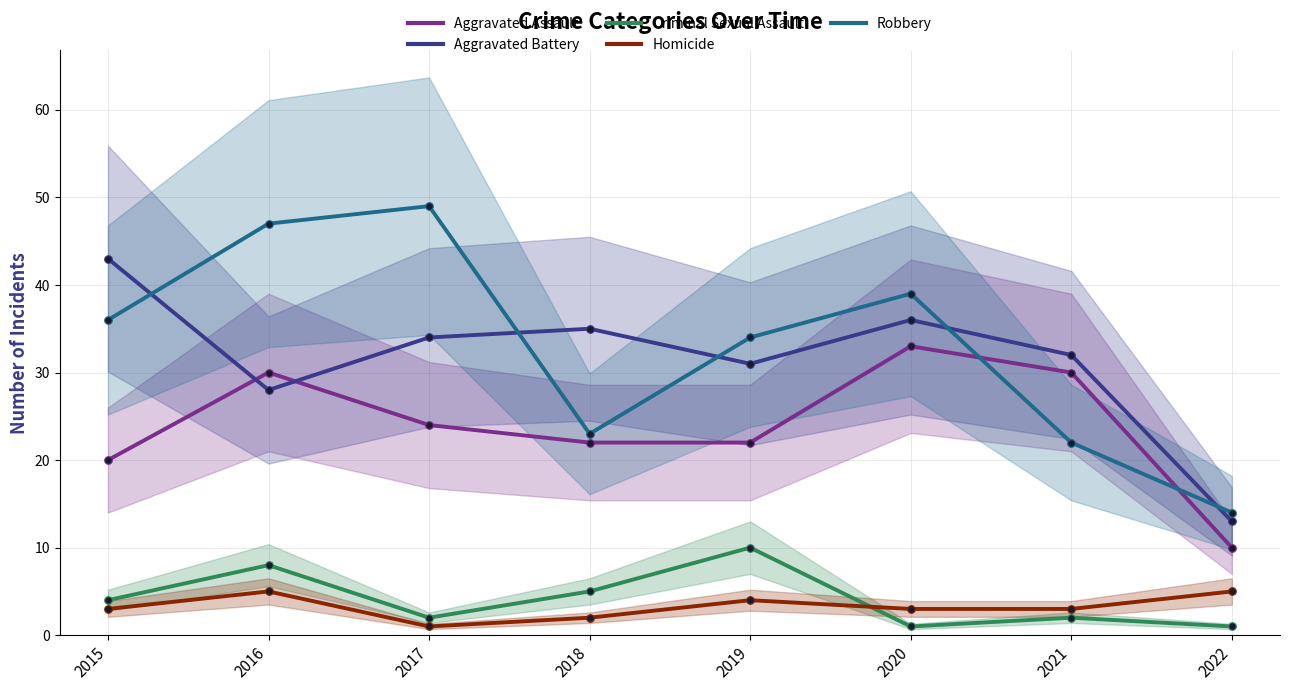

Which series has the widest spread of Y values?

Robbery